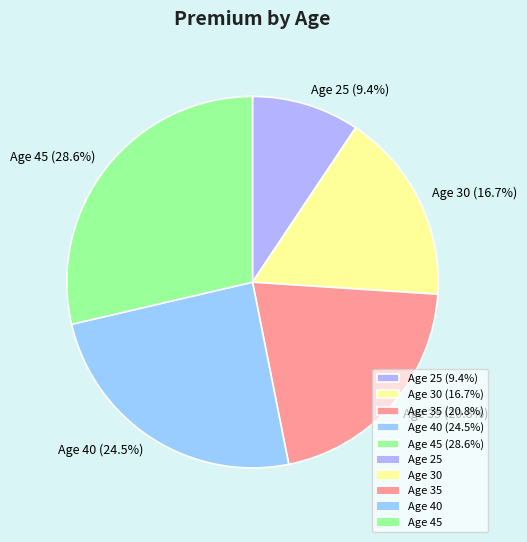

What is the ratio of the value at Age 25 (9.4%) to the value at Age 45 (28.6%)?

0.3